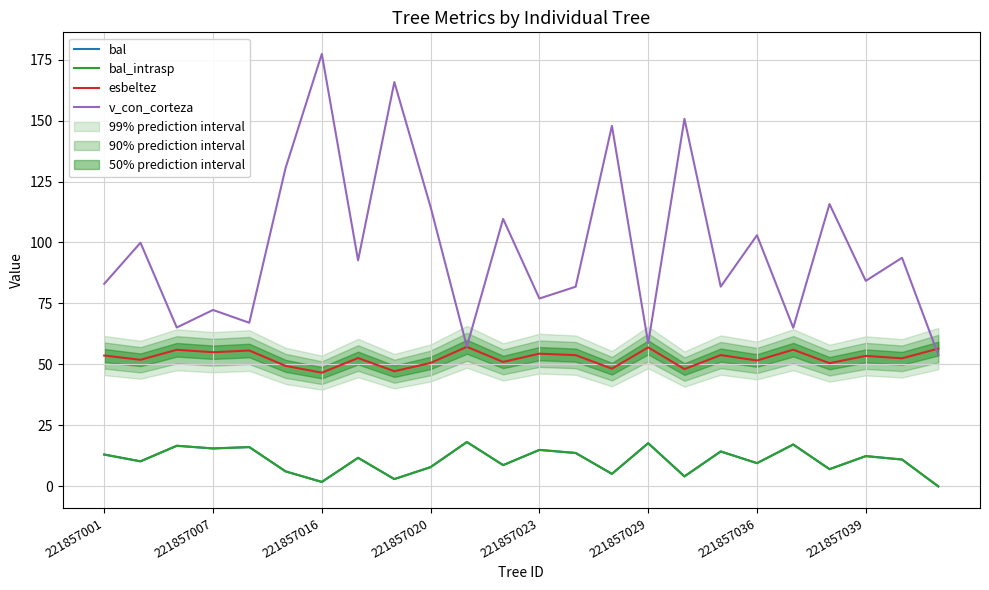

Reading left to right, what are all the values shown in this chart?

bal: 13.1	10.3	16.7	15.6	16.1	6.2	1.8	11.7	3.0	7.9	18.2	8.7	15.0	13.7	5.1	17.7	4.1	14.3	9.5	17.2	7.1	12.4	11.0	0.0
bal_intrasp: 13.1	10.3	16.7	15.6	16.1	6.2	1.8	11.7	3.0	7.9	18.2	8.7	15.0	13.7	5.1	17.7	4.1	14.3	9.5	17.2	7.1	12.4	11.0	0.0
esbeltez: 53.7	51.9	56.0	55.0	55.7	49.4	46.6	52.6	47.2	50.6	57.2	51.0	54.4	53.8	48.3	57.0	48.1	53.8	51.6	56.0	50.5	53.5	52.5	56.5
v_con_corteza: 83.1	99.9	65.2	72.3	67.1	130.5	177.3	92.7	165.8	114.5	57.3	109.7	77.0	81.9	147.8	58.7	150.7	81.9	103.0	65.0	115.8	84.3	93.7	53.9